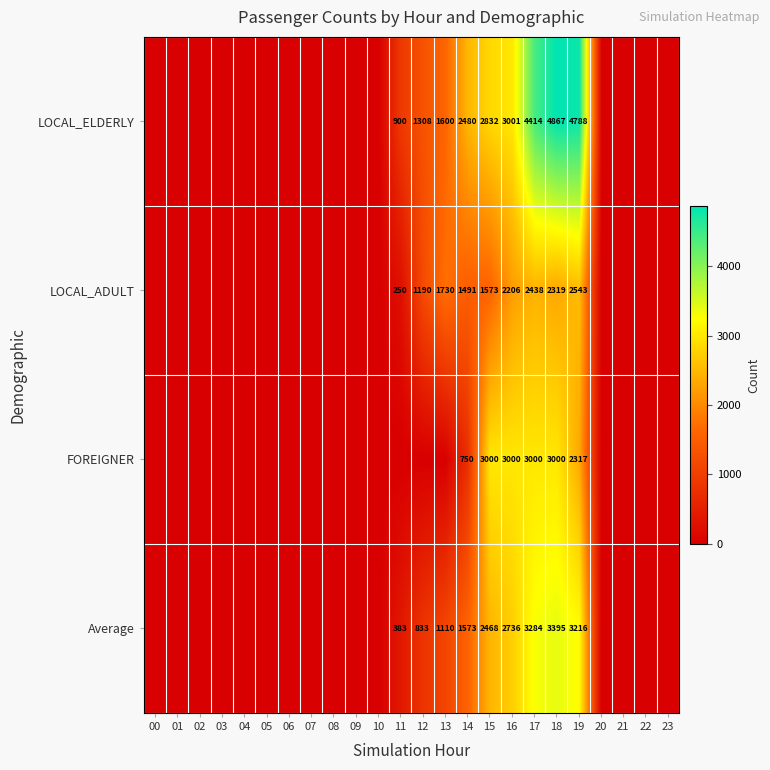

Is the value of LOCAL_ADULT at 14 greater than the value of LOCAL_ELDERLY at 18?

No